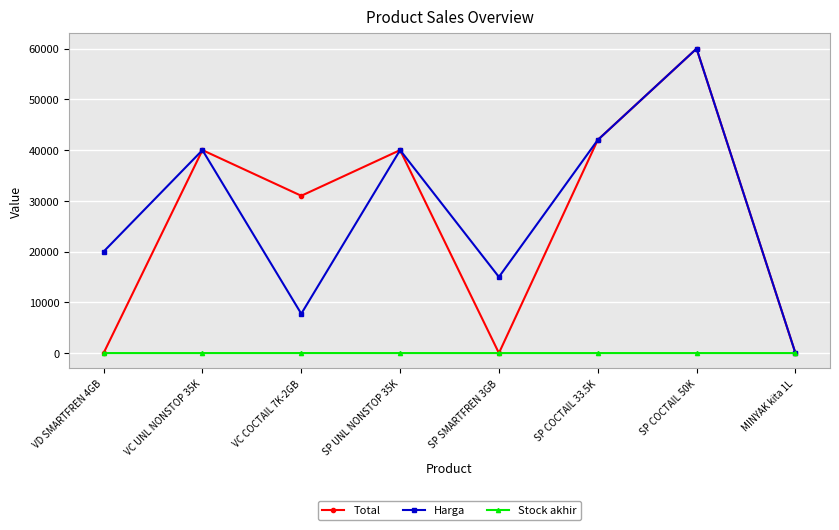

How many interior local valleys does the Harga series have?

2